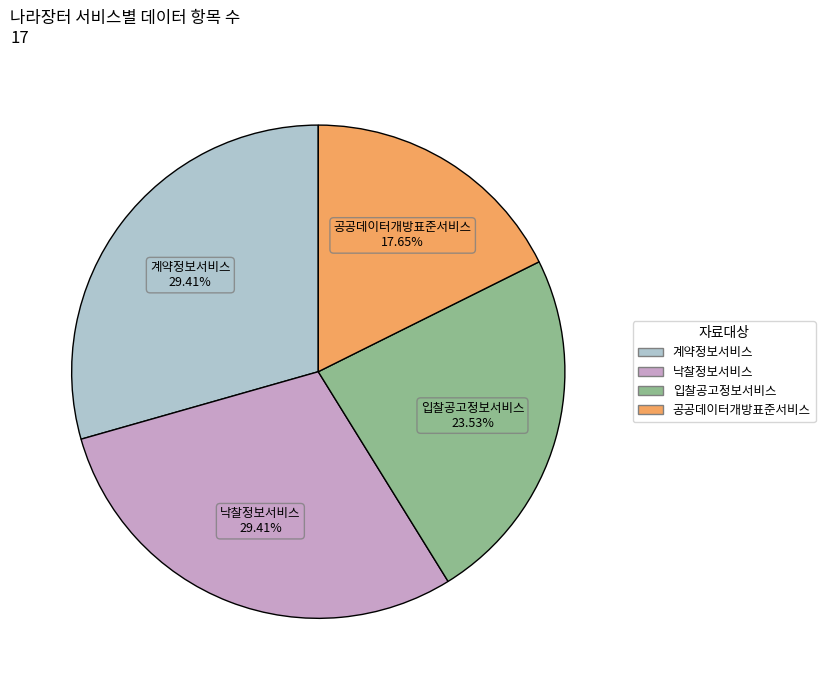

Approximately how many times larger is the value at 공공데이터개방표준서비스 compared to 계약정보서비스?

0.6